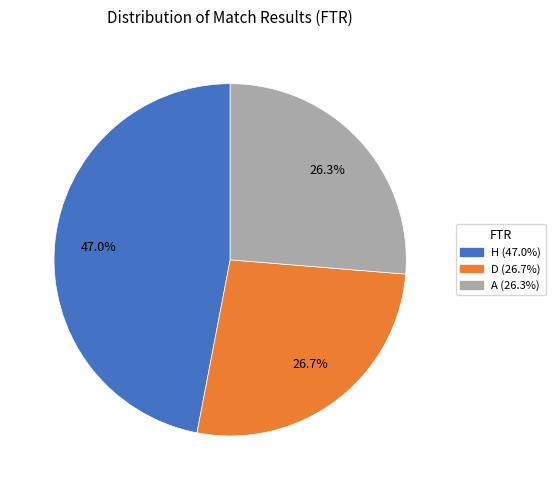

Combined, what portion of the pie is H and A?

73.3%